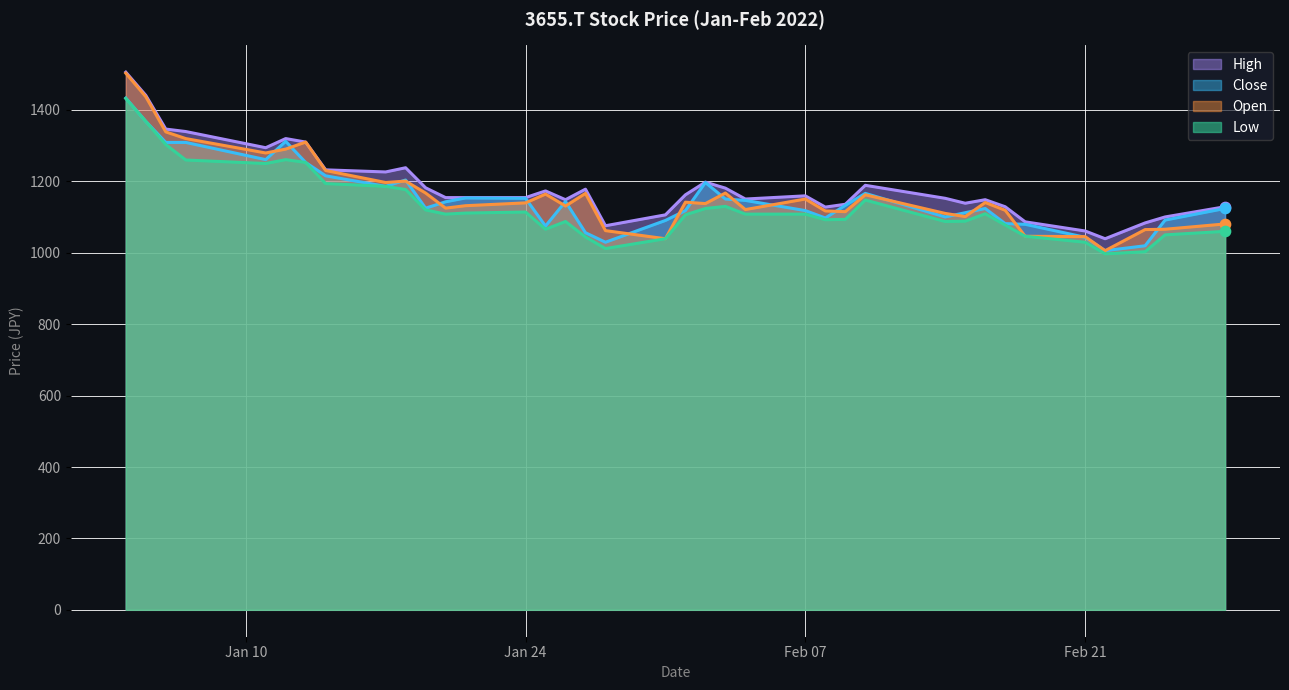

Which series reaches the minimum Y coordinate?

Low